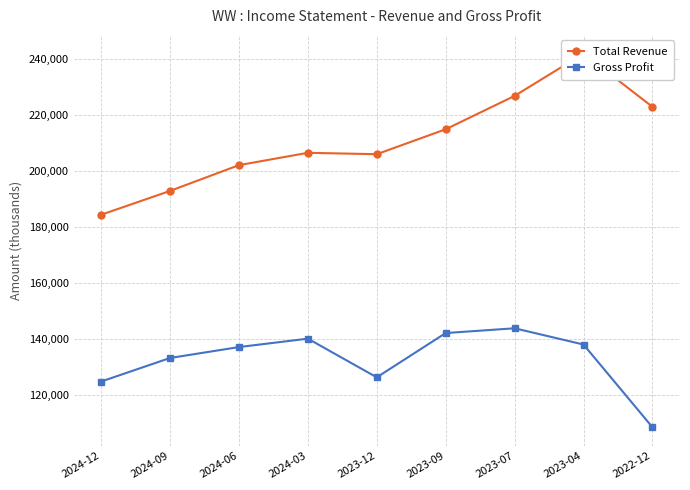

Is this an area chart (filled region under the line)?

No